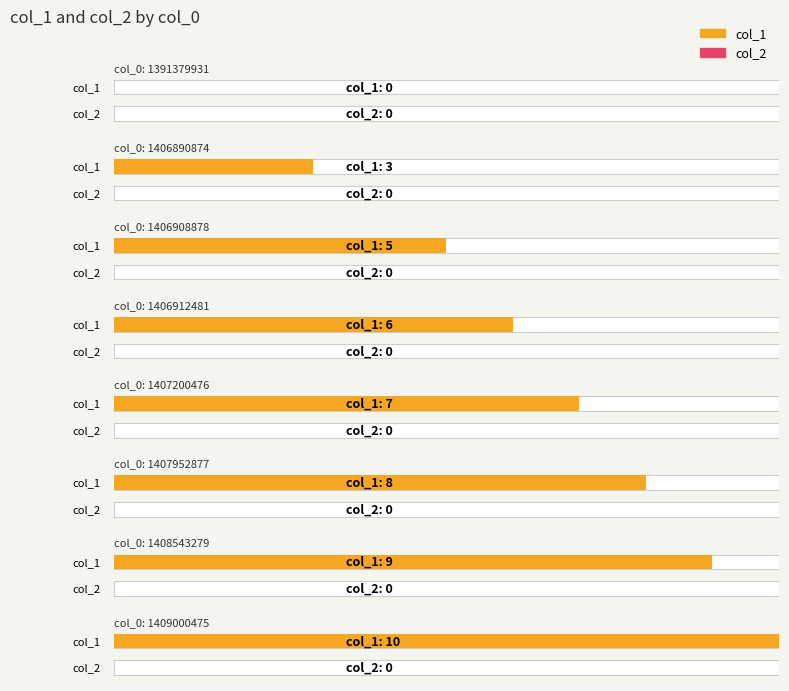

True or false: col_1 has a value of 12 at 1407952877.

False